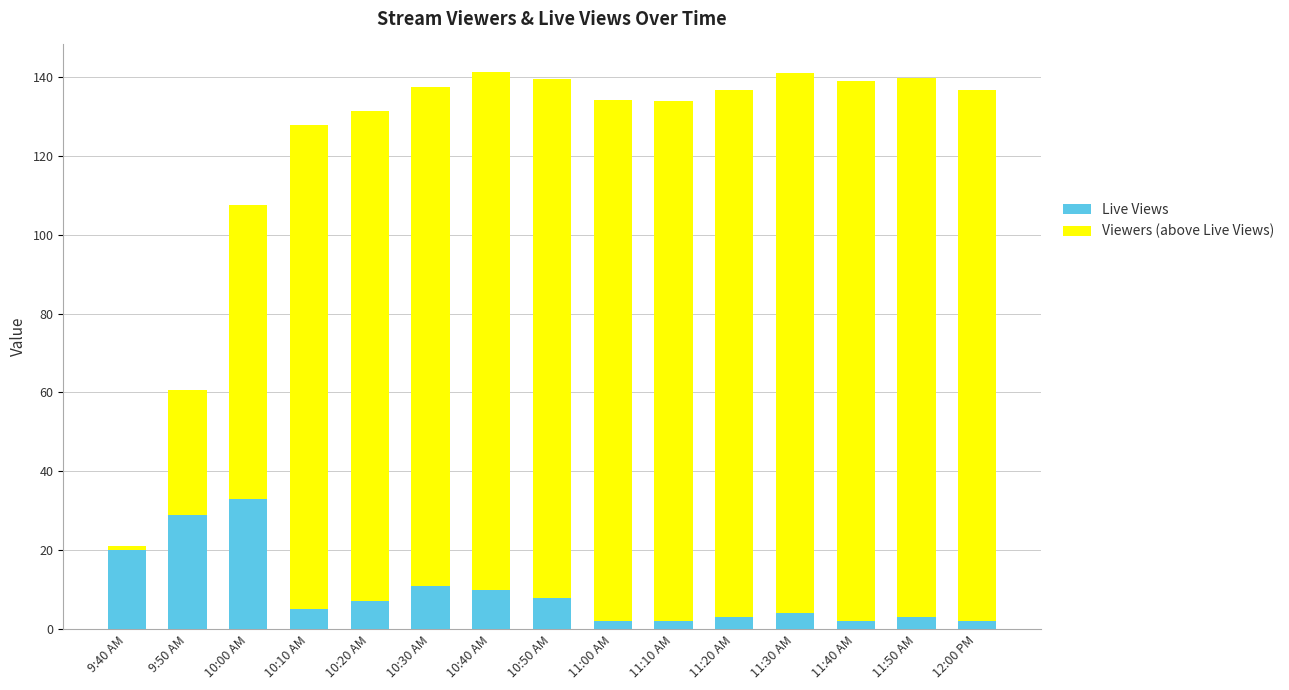

Rank the series by their maximum value, from highest to lowest.

Viewers (above Live Views), Live Views